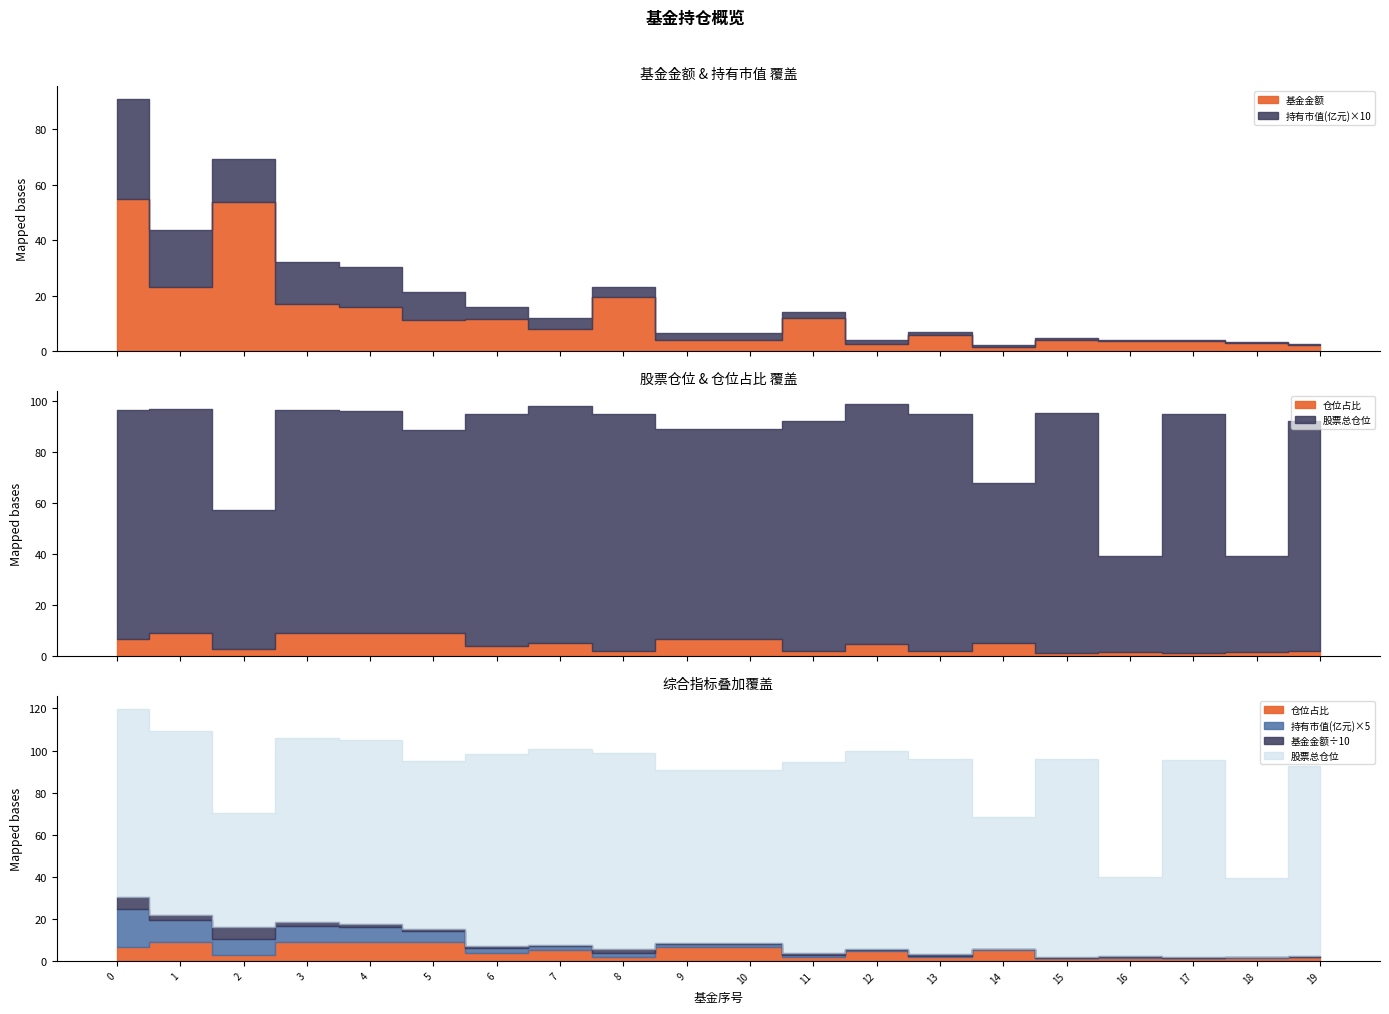

How many lines are shown in the chart?

4